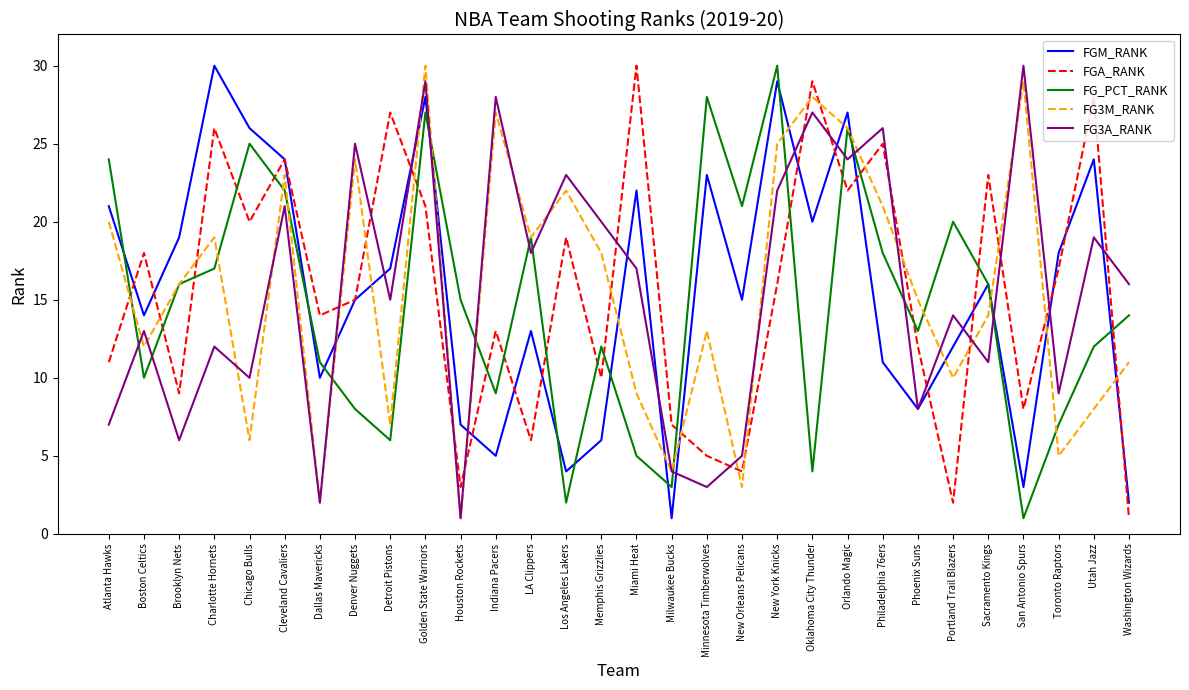

At which label does FG3M_RANK reach its peak?

Golden State Warriors